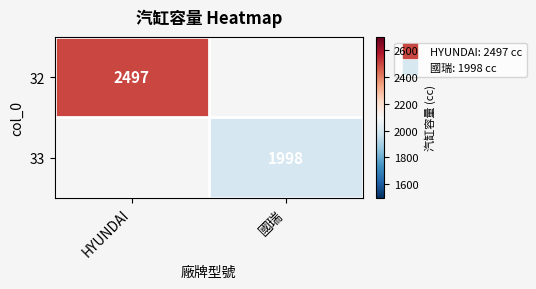

What is the total value across all series at 國瑞?

1998